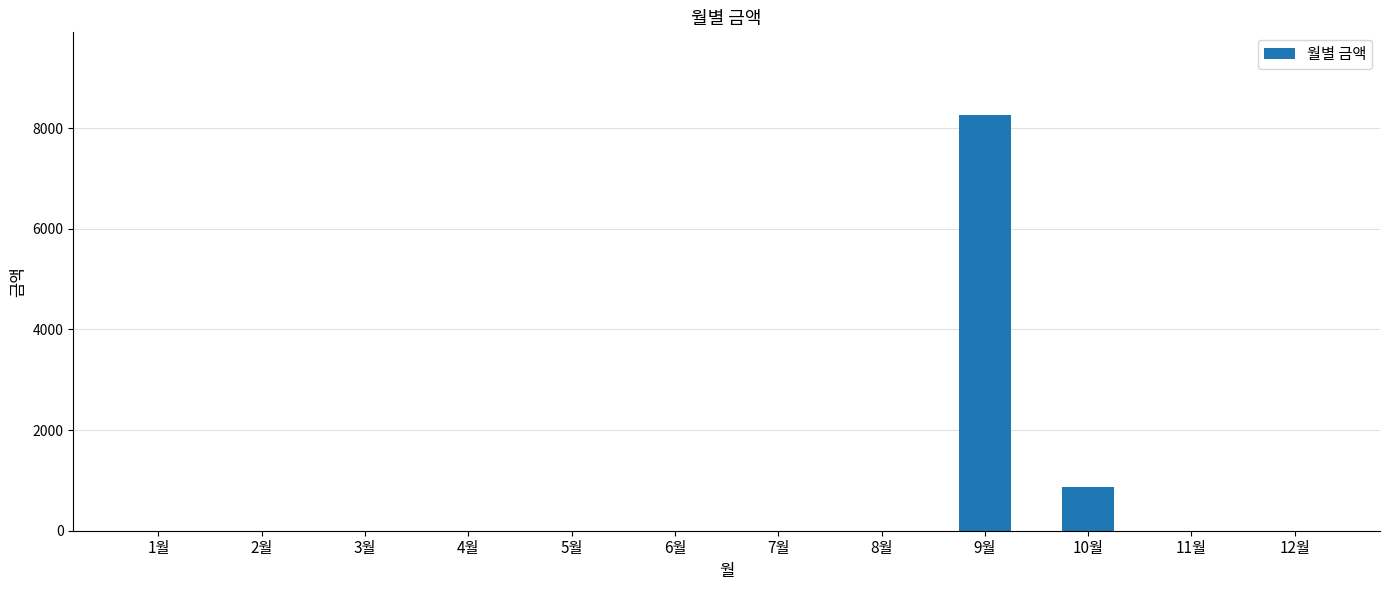

What is the sum of the values at 9월 and 8월?

8250